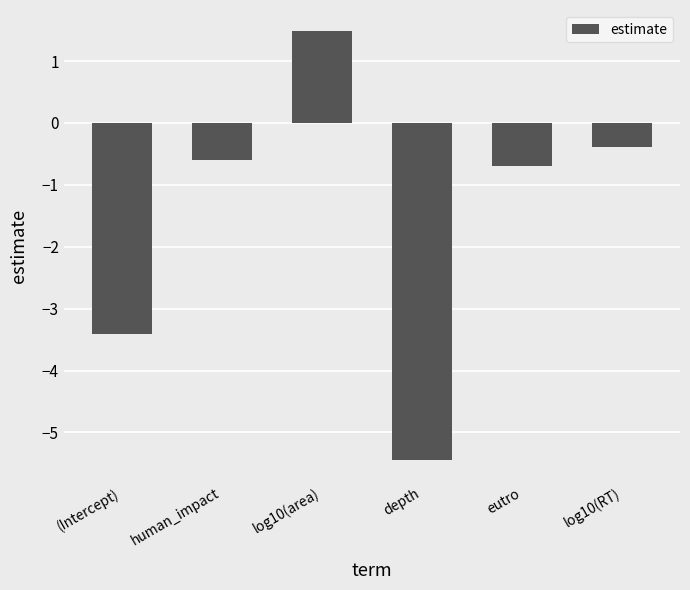

What is the sum of all values?

-9.1